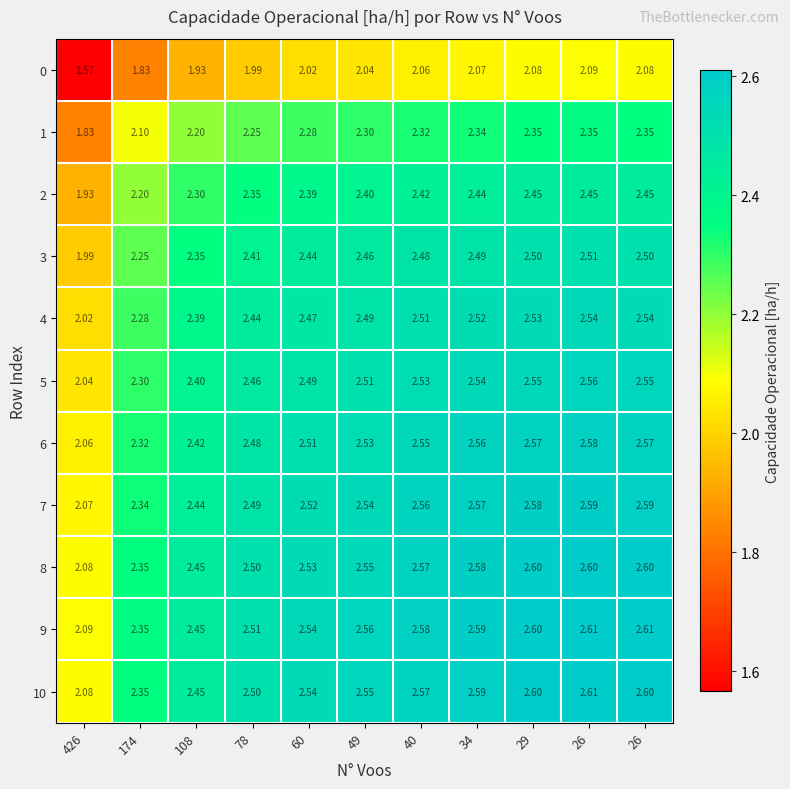

Reading left to right, list all the values displayed in this chart.

0: 426=1.6	174=1.8	108=1.9	78=2.0	60=2.0	49=2.0	40=2.1	34=2.1	29=2.1	26=2.1	26=2.1
1: 426=1.8	174=2.1	108=2.2	78=2.2	60=2.3	49=2.3	40=2.3	34=2.3	29=2.4	26=2.4	26=2.4
2: 426=1.9	174=2.2	108=2.3	78=2.4	60=2.4	49=2.4	40=2.4	34=2.4	29=2.5	26=2.5	26=2.5
3: 426=2.0	174=2.2	108=2.4	78=2.4	60=2.4	49=2.5	40=2.5	34=2.5	29=2.5	26=2.5	26=2.5
4: 426=2.0	174=2.3	108=2.4	78=2.4	60=2.5	49=2.5	40=2.5	34=2.5	29=2.5	26=2.5	26=2.5
5: 426=2.0	174=2.3	108=2.4	78=2.5	60=2.5	49=2.5	40=2.5	34=2.5	29=2.5	26=2.6	26=2.5
6: 426=2.1	174=2.3	108=2.4	78=2.5	60=2.5	49=2.5	40=2.5	34=2.6	29=2.6	26=2.6	26=2.6
7: 426=2.1	174=2.3	108=2.4	78=2.5	60=2.5	49=2.5	40=2.6	34=2.6	29=2.6	26=2.6	26=2.6
8: 426=2.1	174=2.4	108=2.5	78=2.5	60=2.5	49=2.5	40=2.6	34=2.6	29=2.6	26=2.6	26=2.6
9: 426=2.1	174=2.4	108=2.5	78=2.5	60=2.5	49=2.6	40=2.6	34=2.6	29=2.6	26=2.6	26=2.6
10: 426=2.1	174=2.4	108=2.5	78=2.5	60=2.5	49=2.5	40=2.6	34=2.6	29=2.6	26=2.6	26=2.6